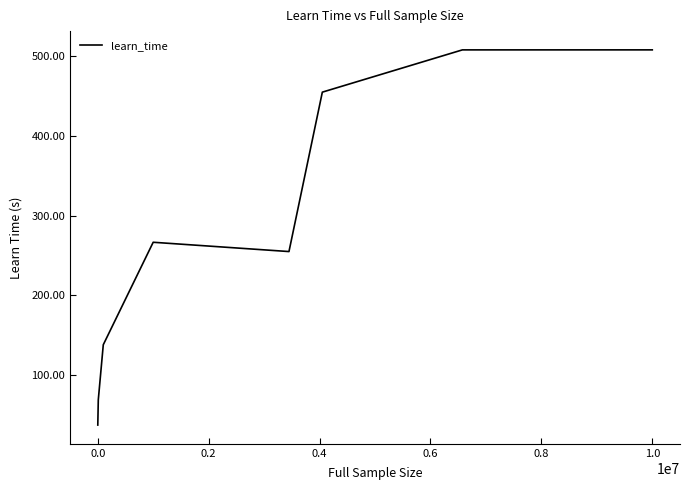

What is the sum of all values?

2235.8